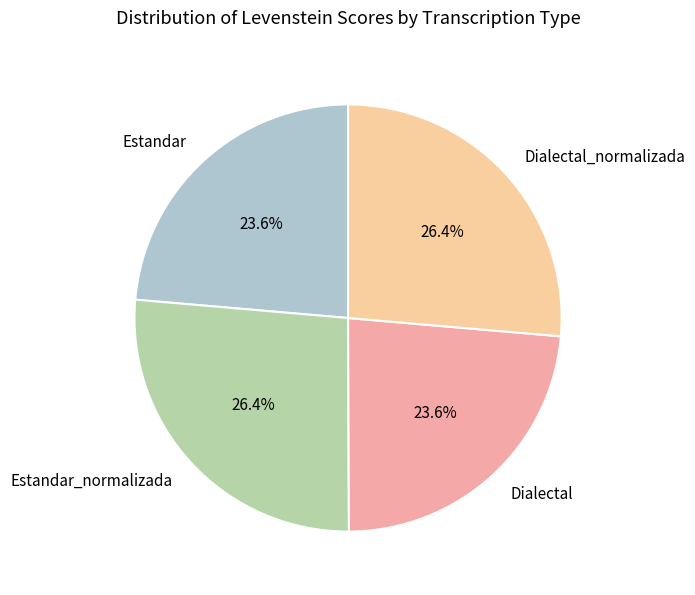

To the nearest percent, what percentage of the pie is Dialectal_normalizada?

26%